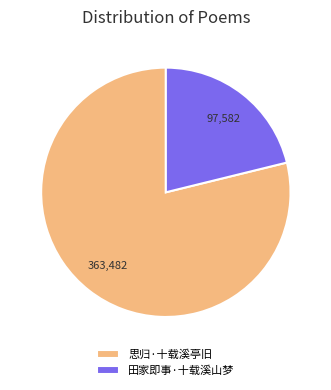

Is the sum of 思归·十载溪亭旧 and 田家即事·十载溪山梦 greater than half?

Yes